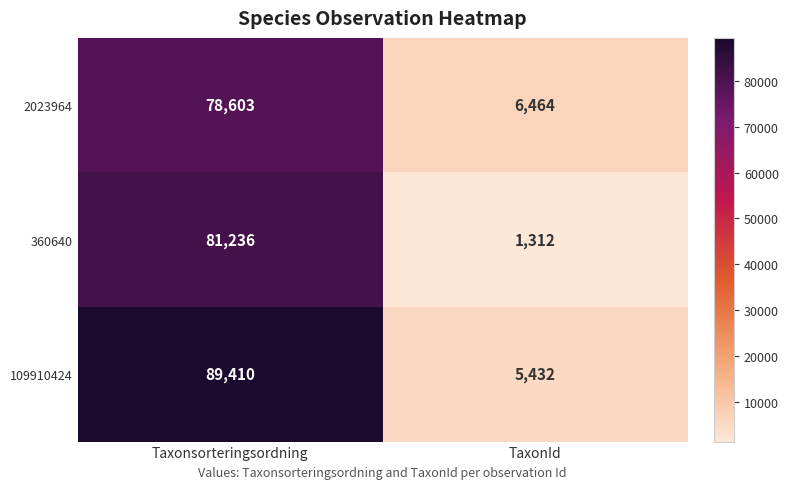

List the series in order of their overall mean, lowest first.

360640, 2023964, 109910424